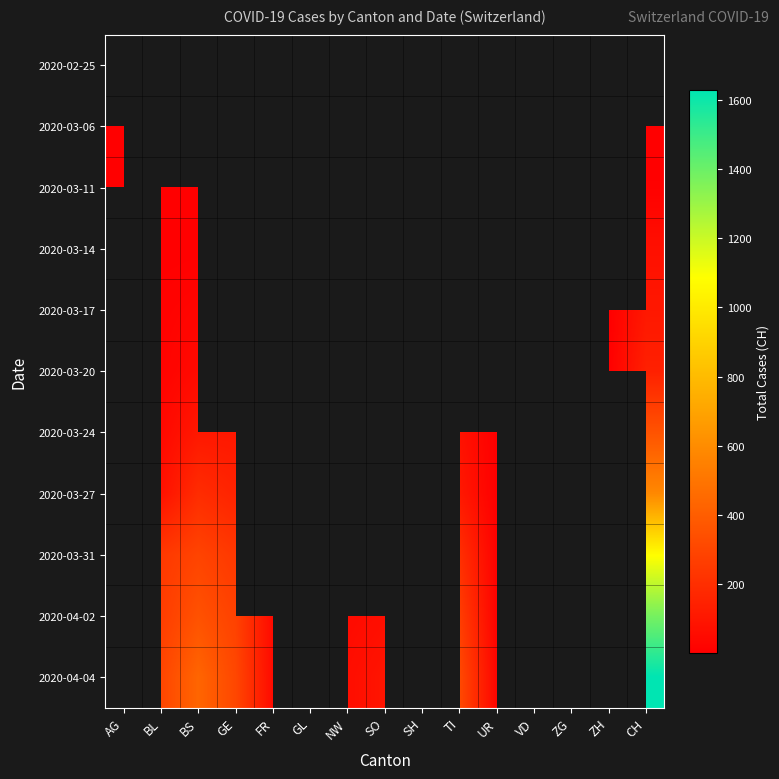

Is it true that 2020-04-02 equals 593.9 at BS?

False